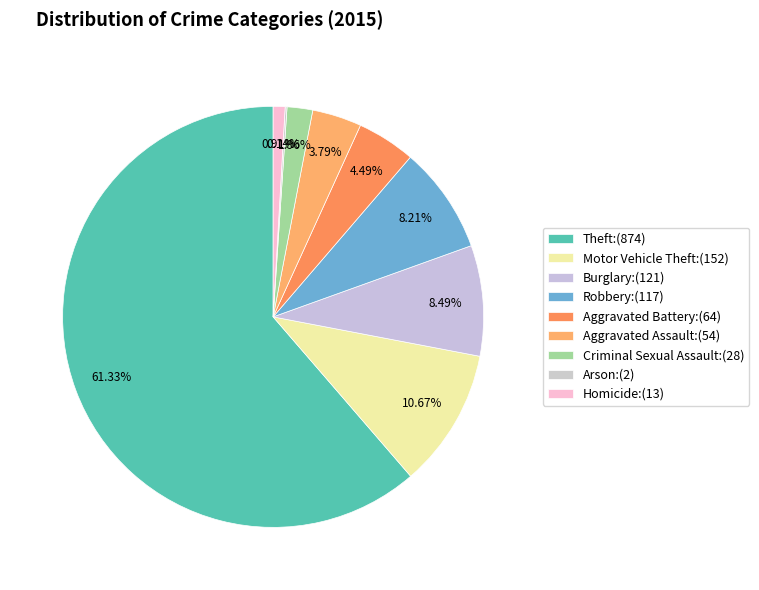

Rank the categories by value from lowest to highest.

Arson, Homicide, Criminal Sexual Assault, Aggravated Assault, Aggravated Battery, Robbery, Burglary, Motor Vehicle Theft, Theft